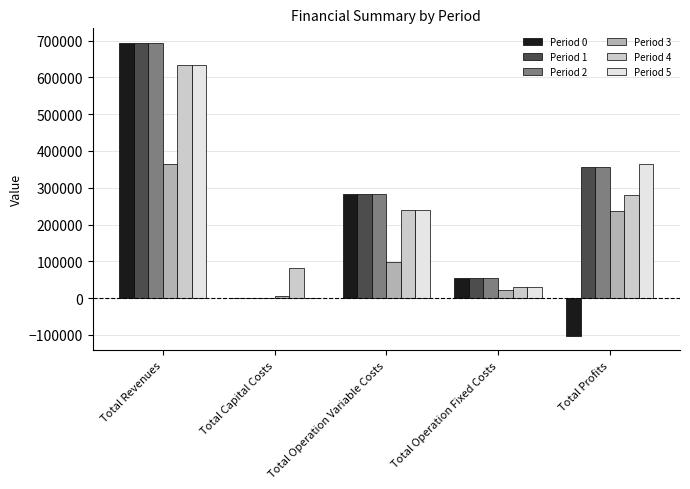

How many values in the Period 3 series exceed 99293?

3